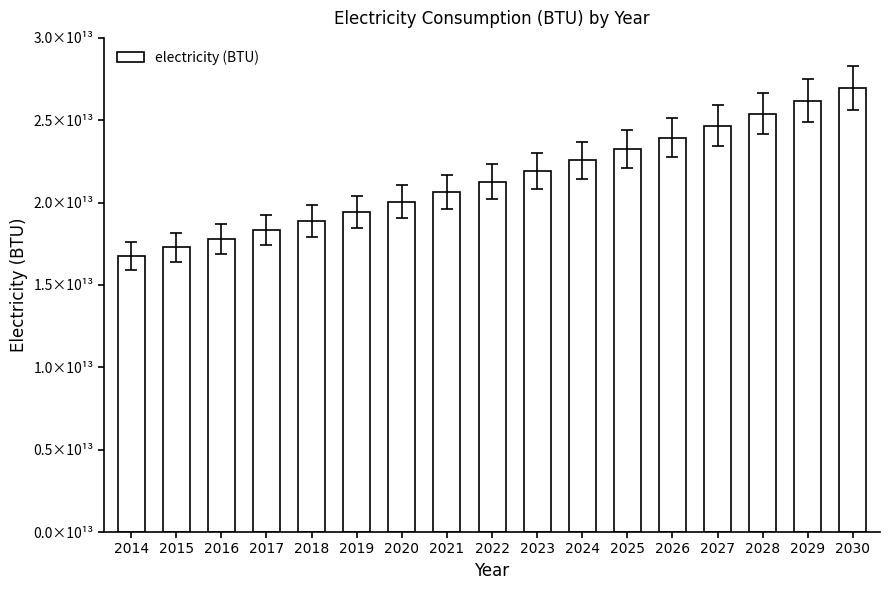

Reading left to right, what are all the values shown in this chart?

16772382197634.8	17277425762552.2	17797677006346.7	18333593856834.5	18885648030779.5	19454325449100.3	20040126664580.8	20643567302458.9	21265178514282.9	21905507445433.5	22565117716723.8	23244589920501.9	23944522131690.7	24665530434216.7	25408249463290.2	26173332964014.5	26961454366815.6